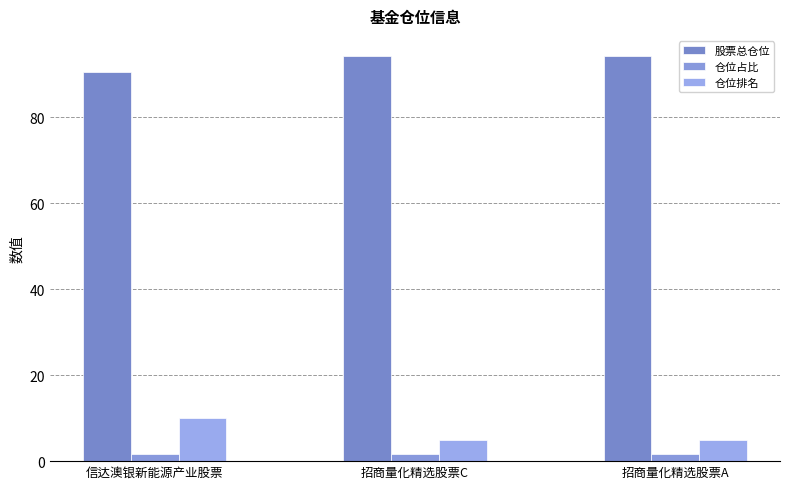

Between 信达澳银新能源产业股票 and 招商量化精选股票C, which series saw the biggest shift?

仓位排名